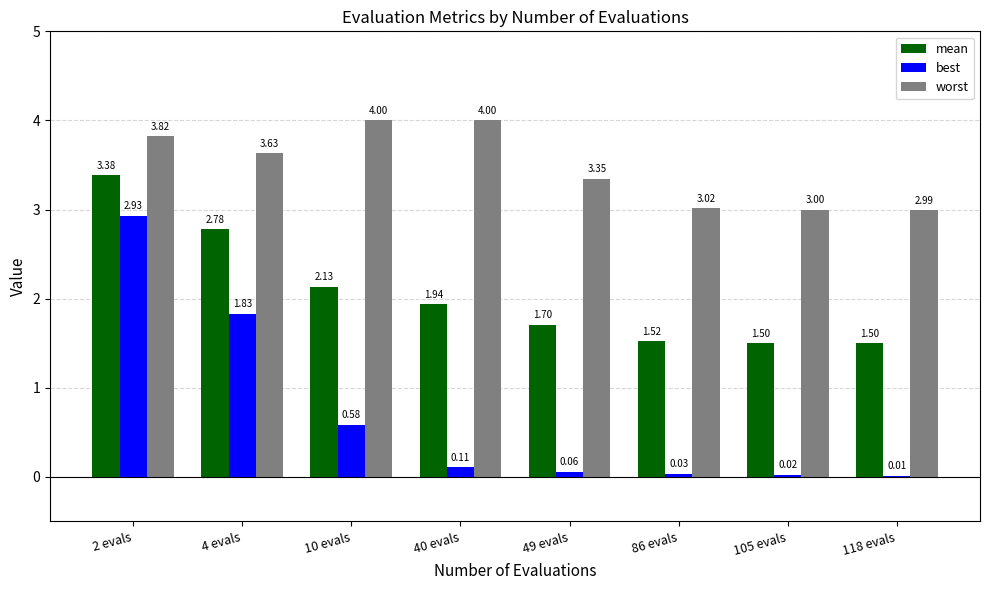

How many categories are shown in the chart?

8